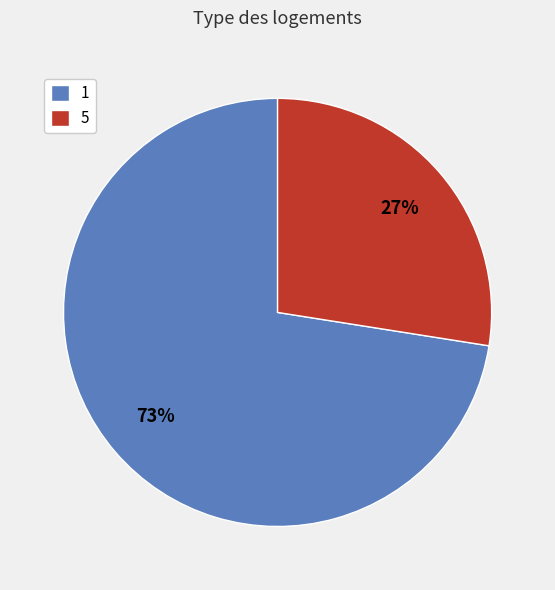

The 1 slice represents 78% of the pie. True or false?

False